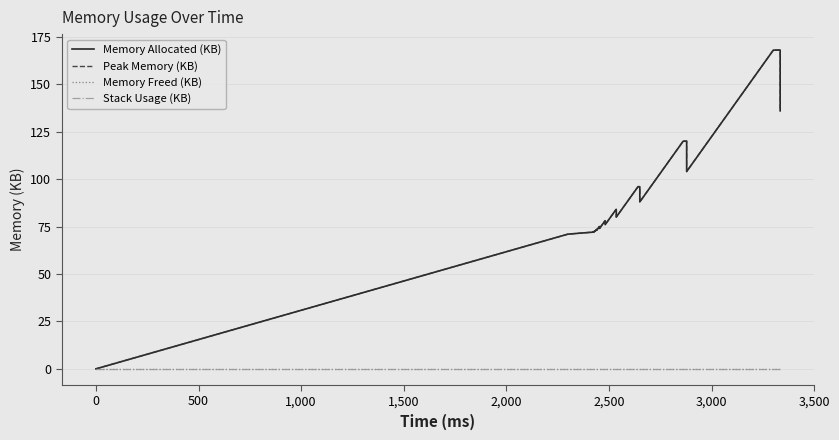

True or false: Peak Memory (KB) and Memory Freed (KB) cross at least once.

False